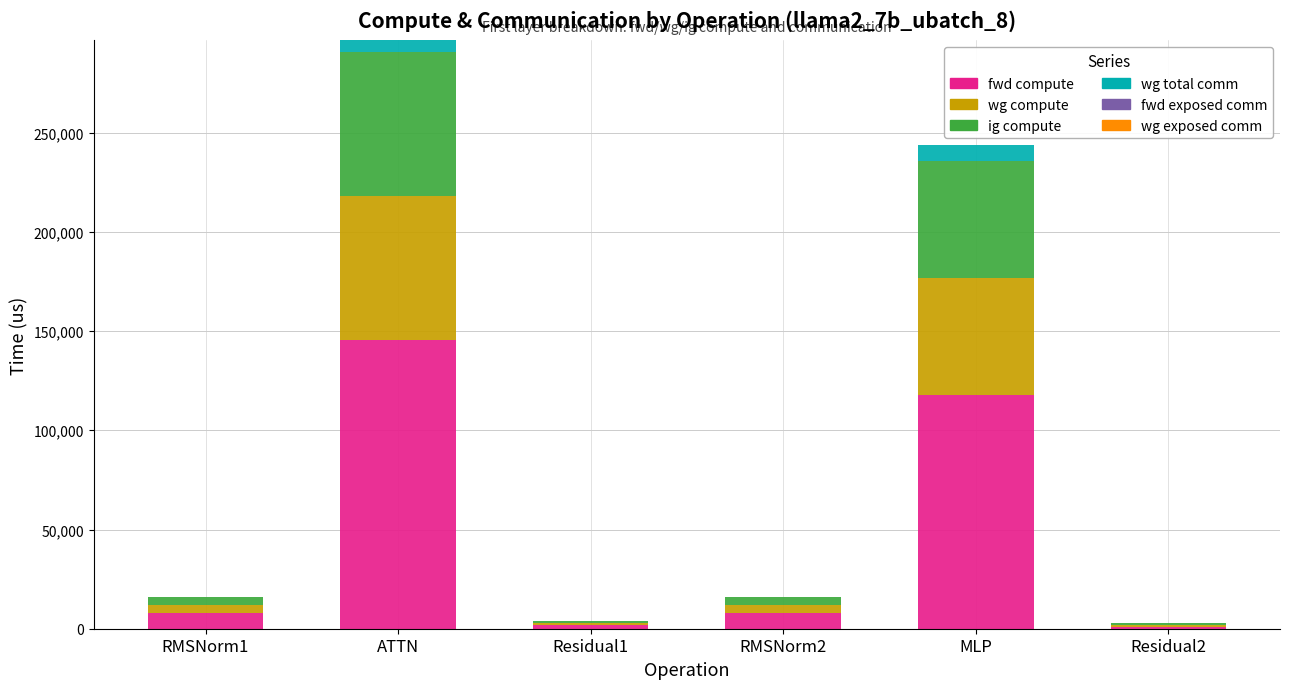

At which category is the sum across all series the highest?

ATTN